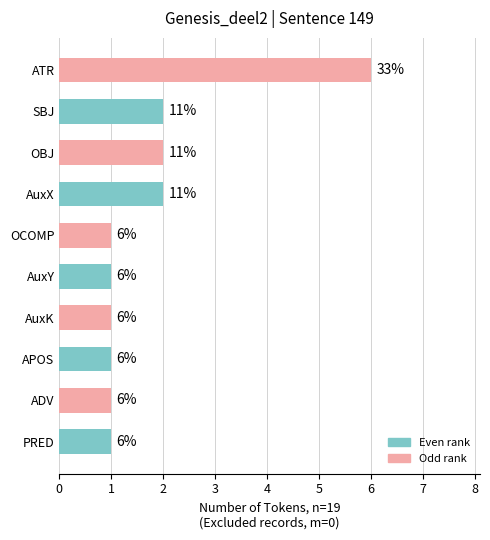

What is the sum of all values?

18